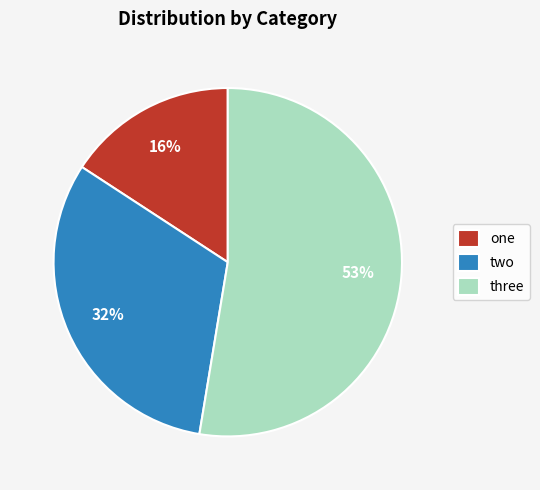

Is it true that one is 23% of the pie?

False